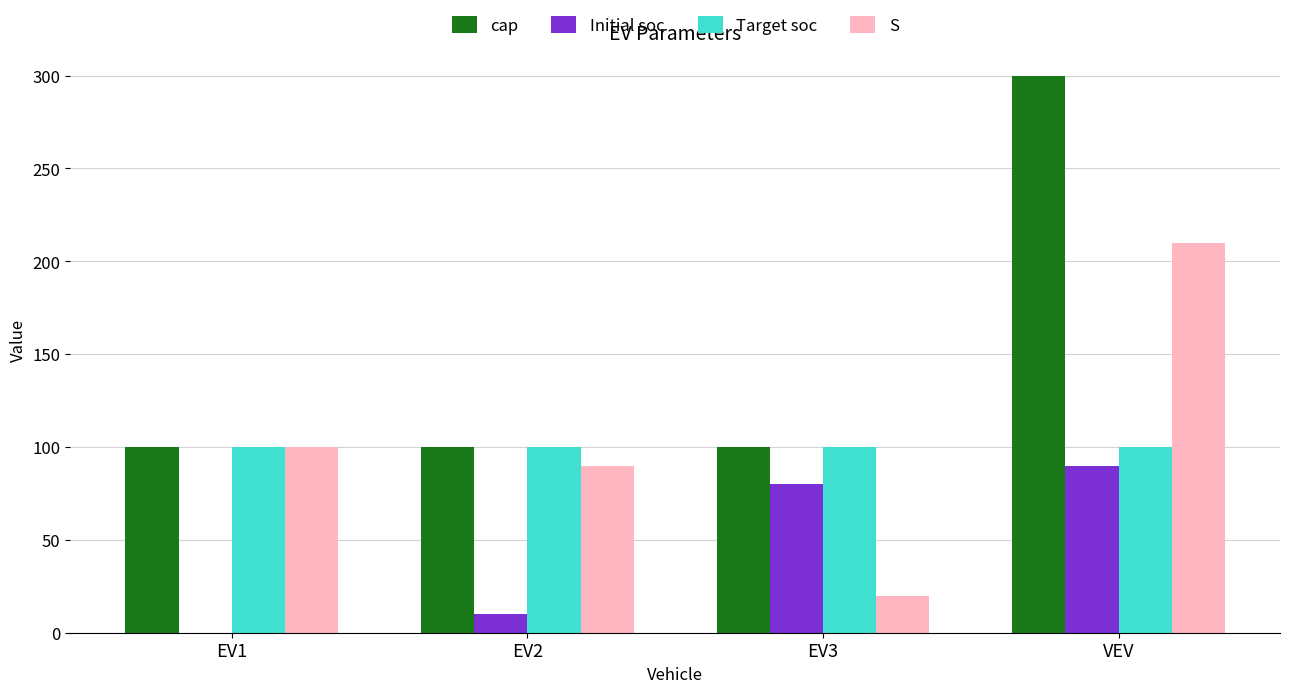

The value of Target soc at EV3 is 139. True or false?

False